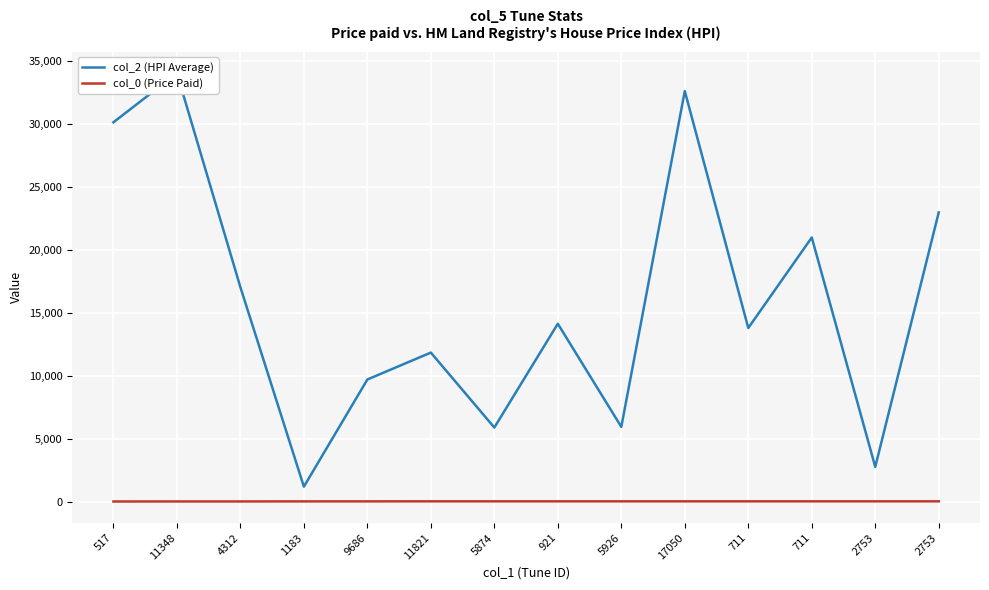

What is the sum of the col_2 (HPI Average) values at 711 and 517?

43870.0